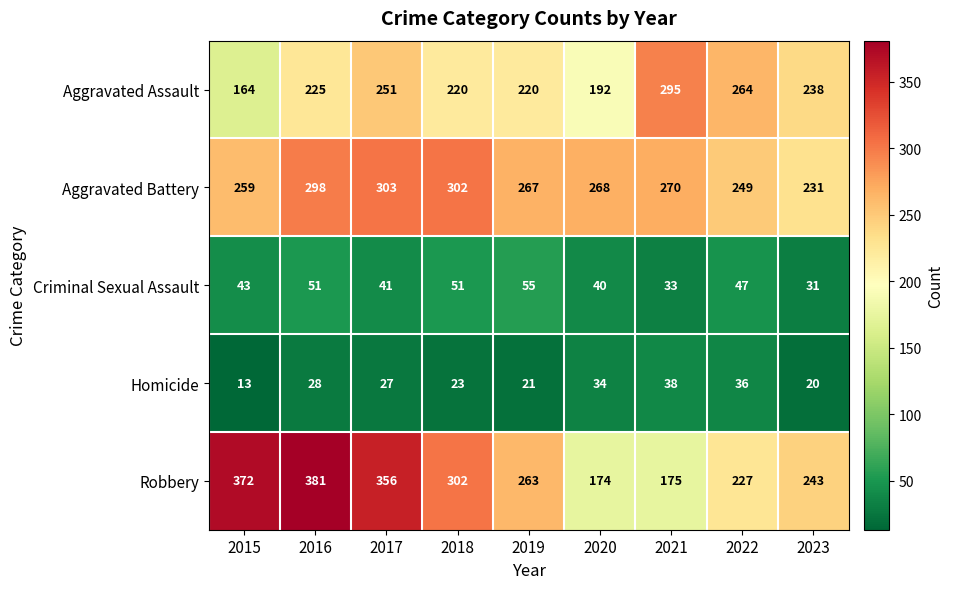

Which series has the widest spread of values?

Robbery